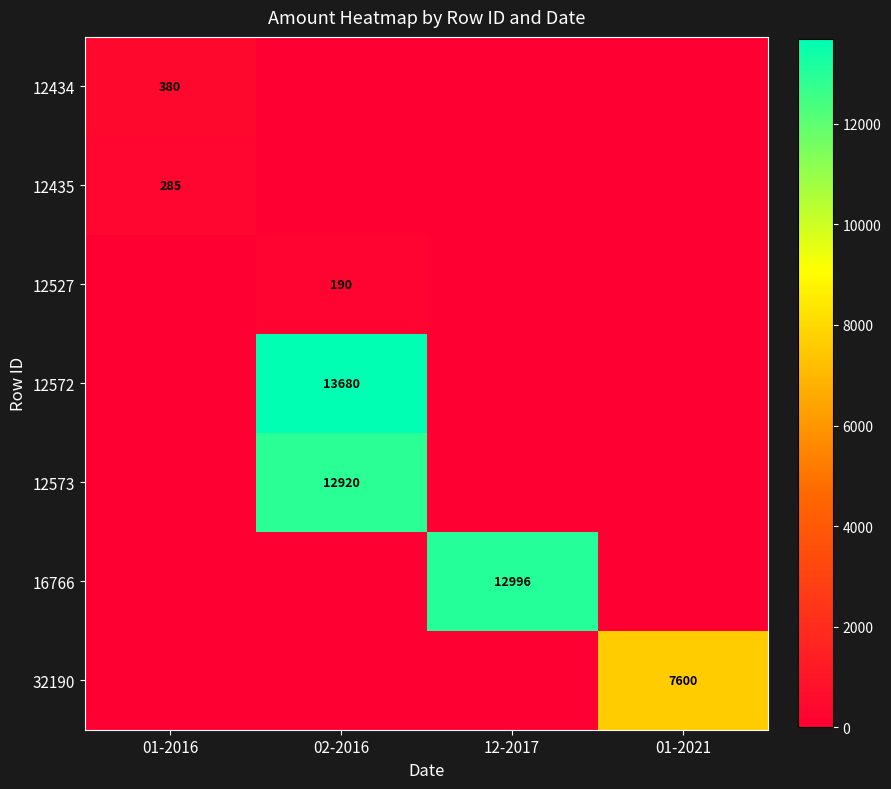

The 12435 series shows 198 at 01-2016. True or false?

False